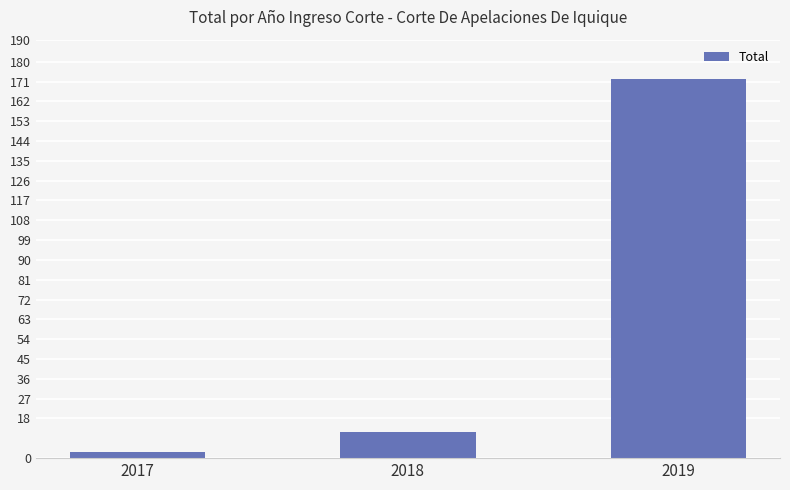

Reading left to right, extract all data points from this chart.

2017=3	2018=12	2019=172